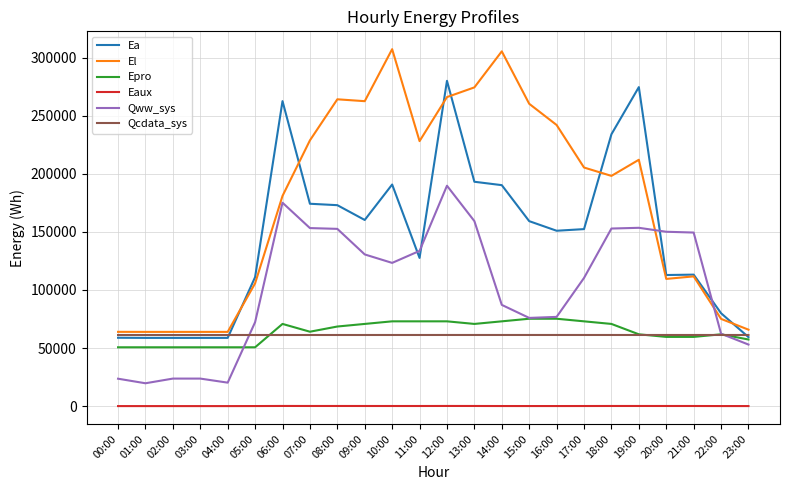

True or false: El has more than 2 points higher than both neighbors.

True